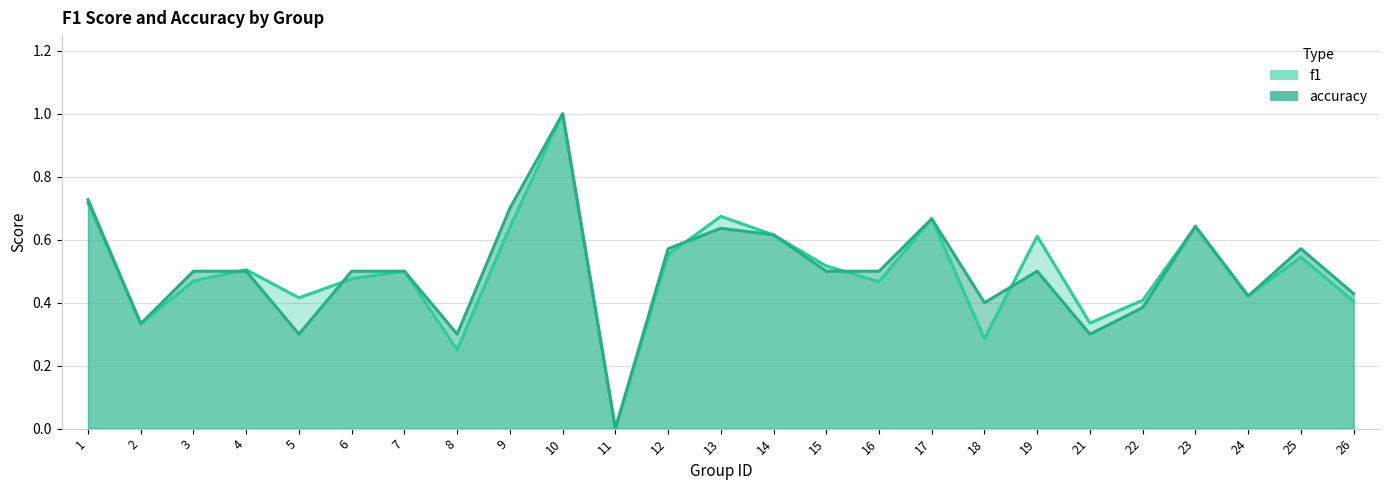

Count the number of data series in this chart.

2